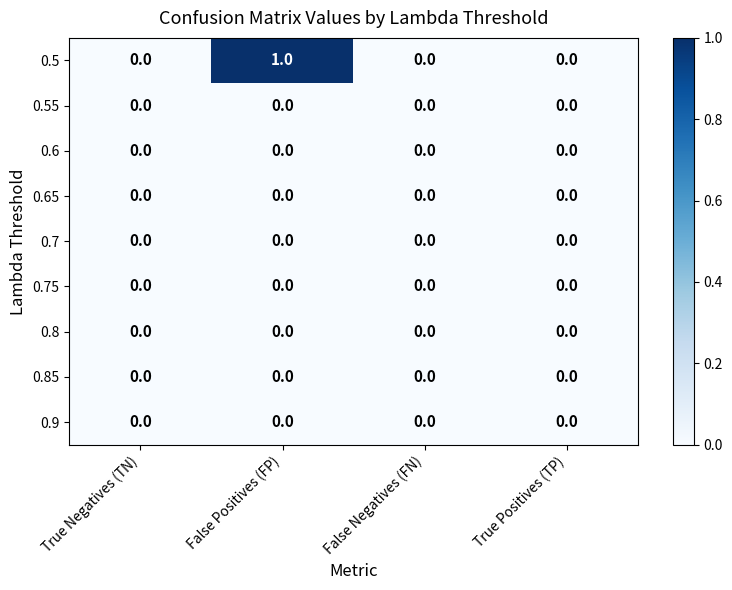

The 0.7 series shows 0 at True Negatives (TN). True or false?

True